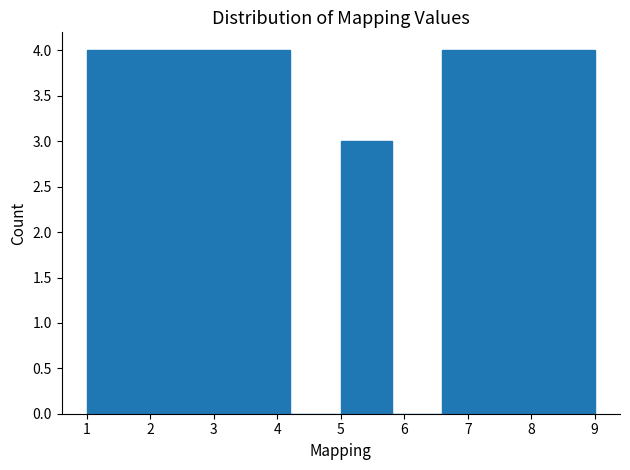

Reading left to right, transcribe this chart: for each bar, give the range it covers on the x-axis and its height. The values are not printed on the chart, so give them approximately, as read against the axis.

1.0 to 1.8: 4
1.8 to 2.6: 4
2.6 to 3.4: 4
3.4 to 4.2: 4
4.2 to 5.0: 0
5.0 to 5.8: 3
5.8 to 6.6: 0
6.6 to 7.4: 4
7.4 to 8.2: 4
8.2 to 9.0: 4